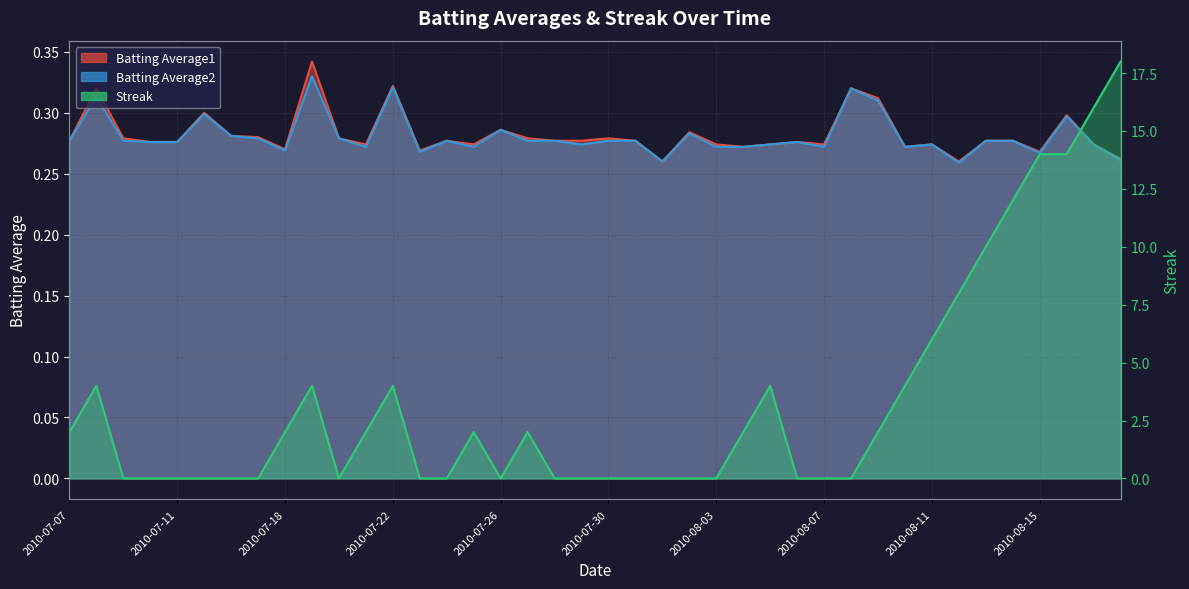

Reading left to right, what are all the values shown in this chart?

Batting Average1: 0.3	0.3	0.3	0.3	0.3	0.3	0.3	0.3	0.3	0.3	0.3	0.3	0.3	0.3	0.3	0.3	0.3	0.3	0.3	0.3	0.3	0.3	0.3	0.3	0.3	0.3	0.3	0.3	0.3	0.3	0.3	0.3	0.3	0.3	0.3	0.3	0.3	0.3	0.3	0.3
Batting Average2: 0.3	0.3	0.3	0.3	0.3	0.3	0.3	0.3	0.3	0.3	0.3	0.3	0.3	0.3	0.3	0.3	0.3	0.3	0.3	0.3	0.3	0.3	0.3	0.3	0.3	0.3	0.3	0.3	0.3	0.3	0.3	0.3	0.3	0.3	0.3	0.3	0.3	0.3	0.3	0.3
Streak: 2.0	4.0	0.0	0.0	0.0	0.0	0.0	0.0	2.0	4.0	0.0	2.0	4.0	0.0	0.0	2.0	0.0	2.0	0.0	0.0	0.0	0.0	0.0	0.0	0.0	2.0	4.0	0.0	0.0	0.0	2.0	4.0	6.0	8.0	10.0	12.0	14.0	14.0	16.0	18.0